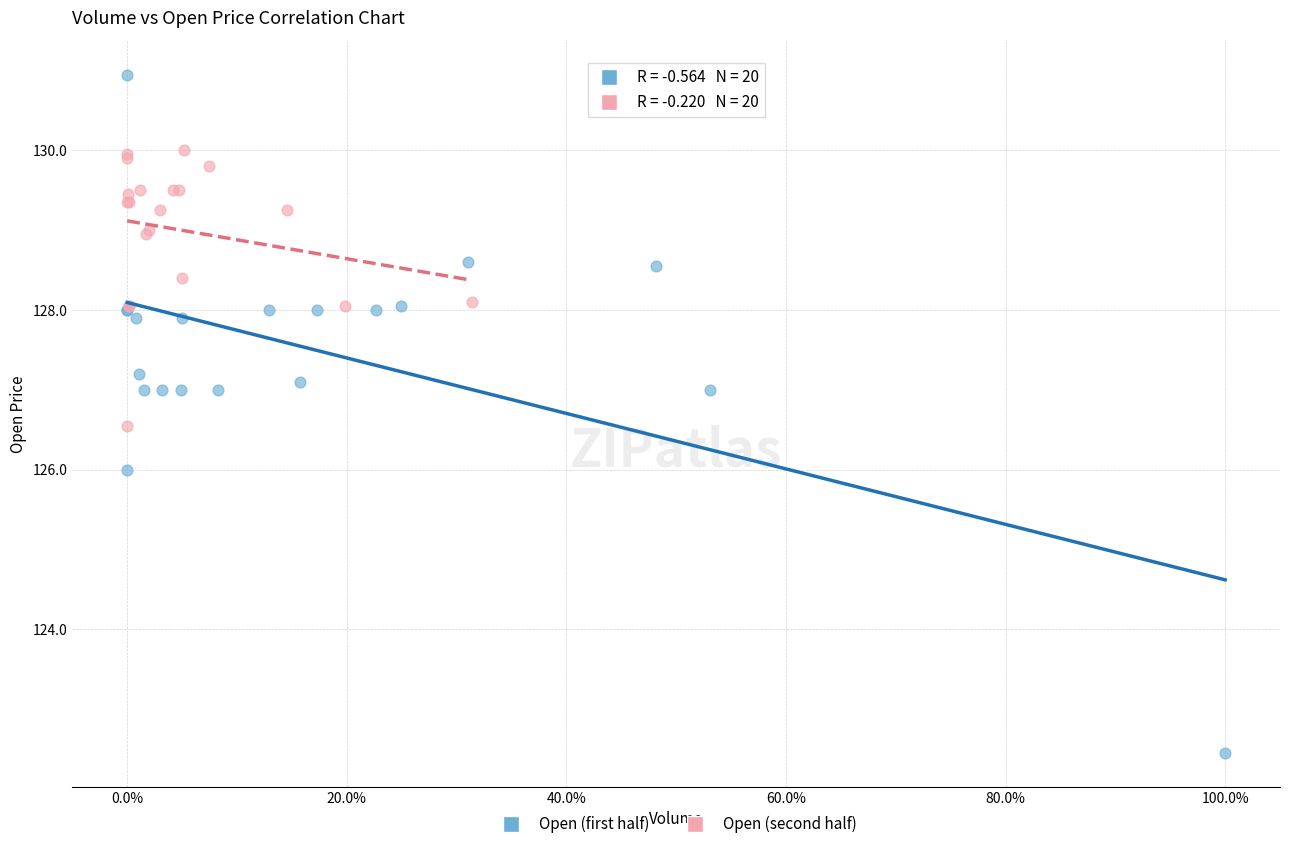

Which series reaches the minimum Y coordinate?

Open (first half)